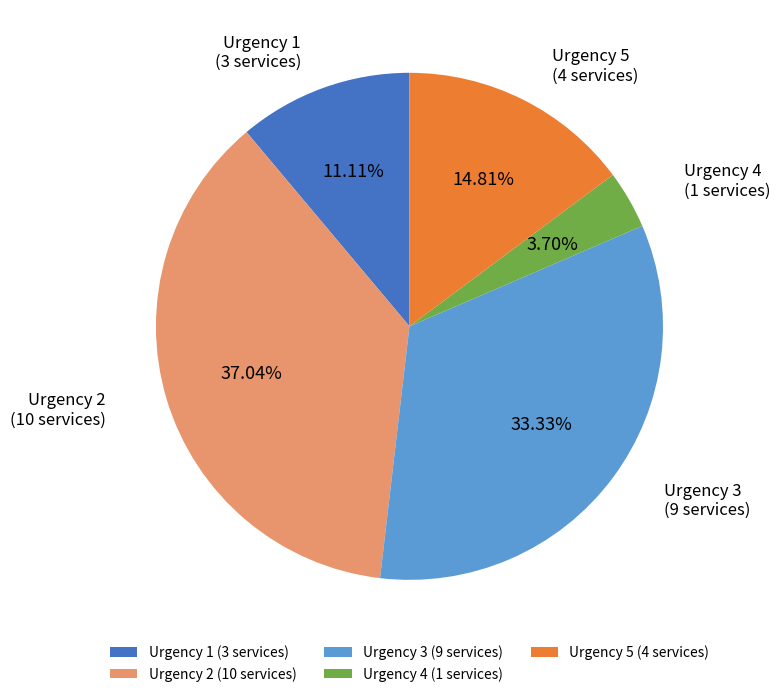

Is it true that Urgency 1 is 11% of the pie?

True